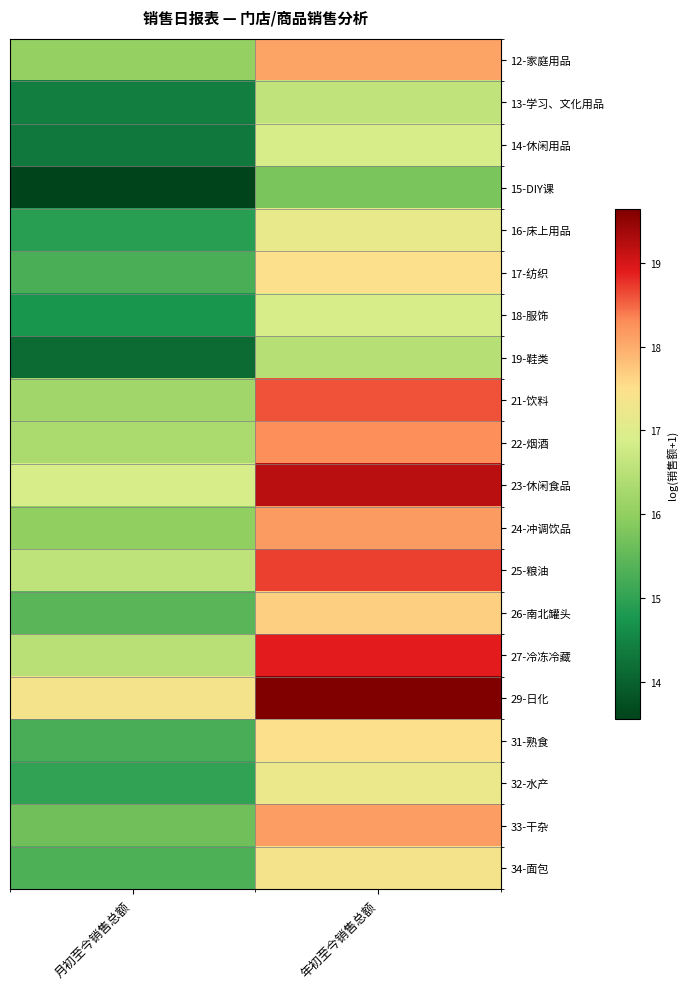

Which category has the lowest value across all series?

月初至今销售总额